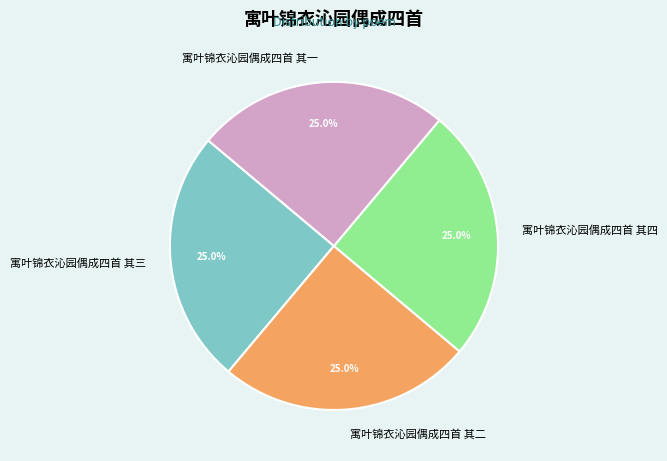

What percentage do 寓叶锦衣沁园偶成四首 其四 and 寓叶锦衣沁园偶成四首 其一 together represent?

50.0%